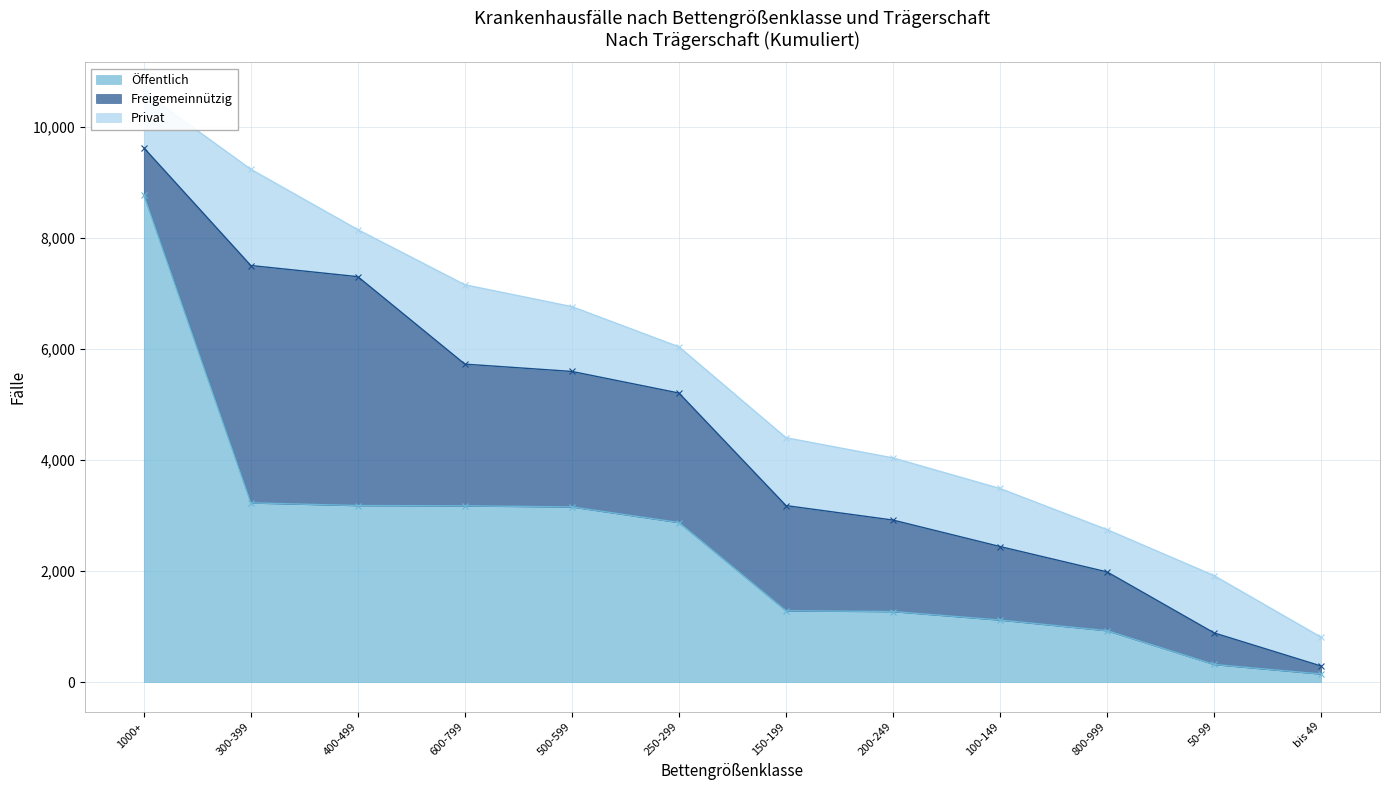

True or false: Öffentlich and Freigemeinnützig cross at least once.

True